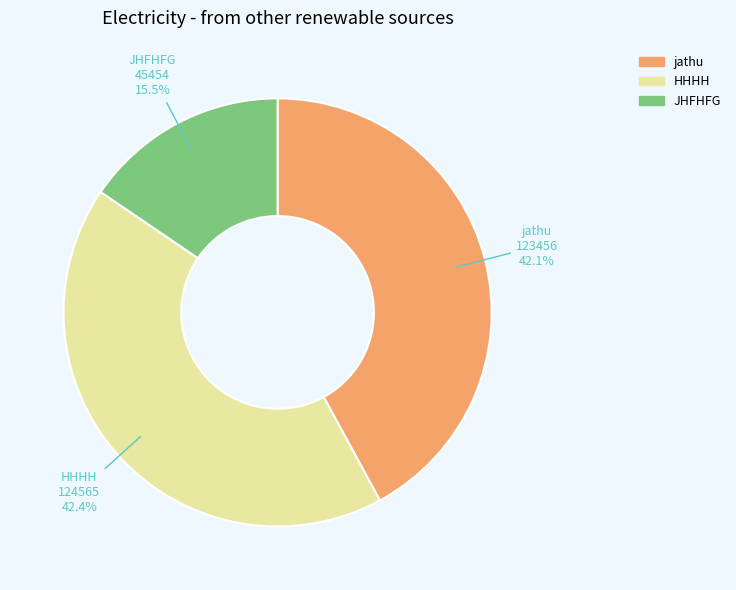

Which category has the smallest portion of the pie?

JHFHFG